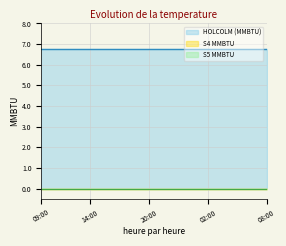

Which series has the largest total across all categories?

HOLCOLM (MMBTU)